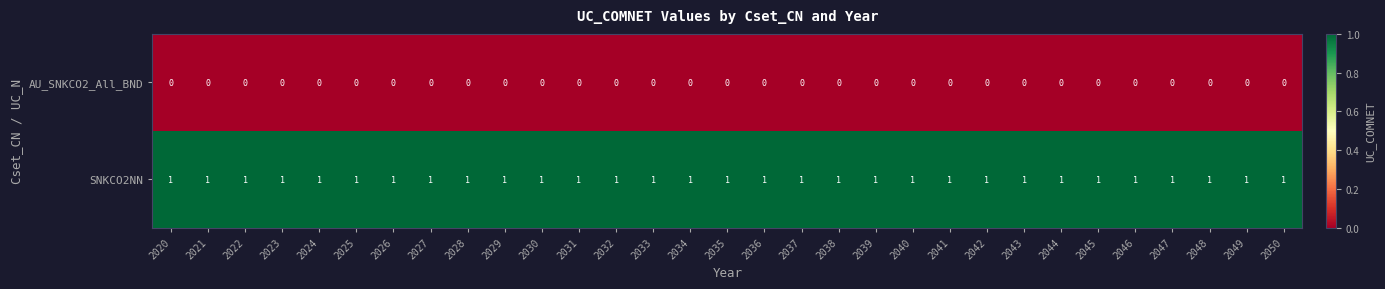

List the series in order of their peak value, highest first.

SNKCO2NN, AU_SNKCO2_All_BND